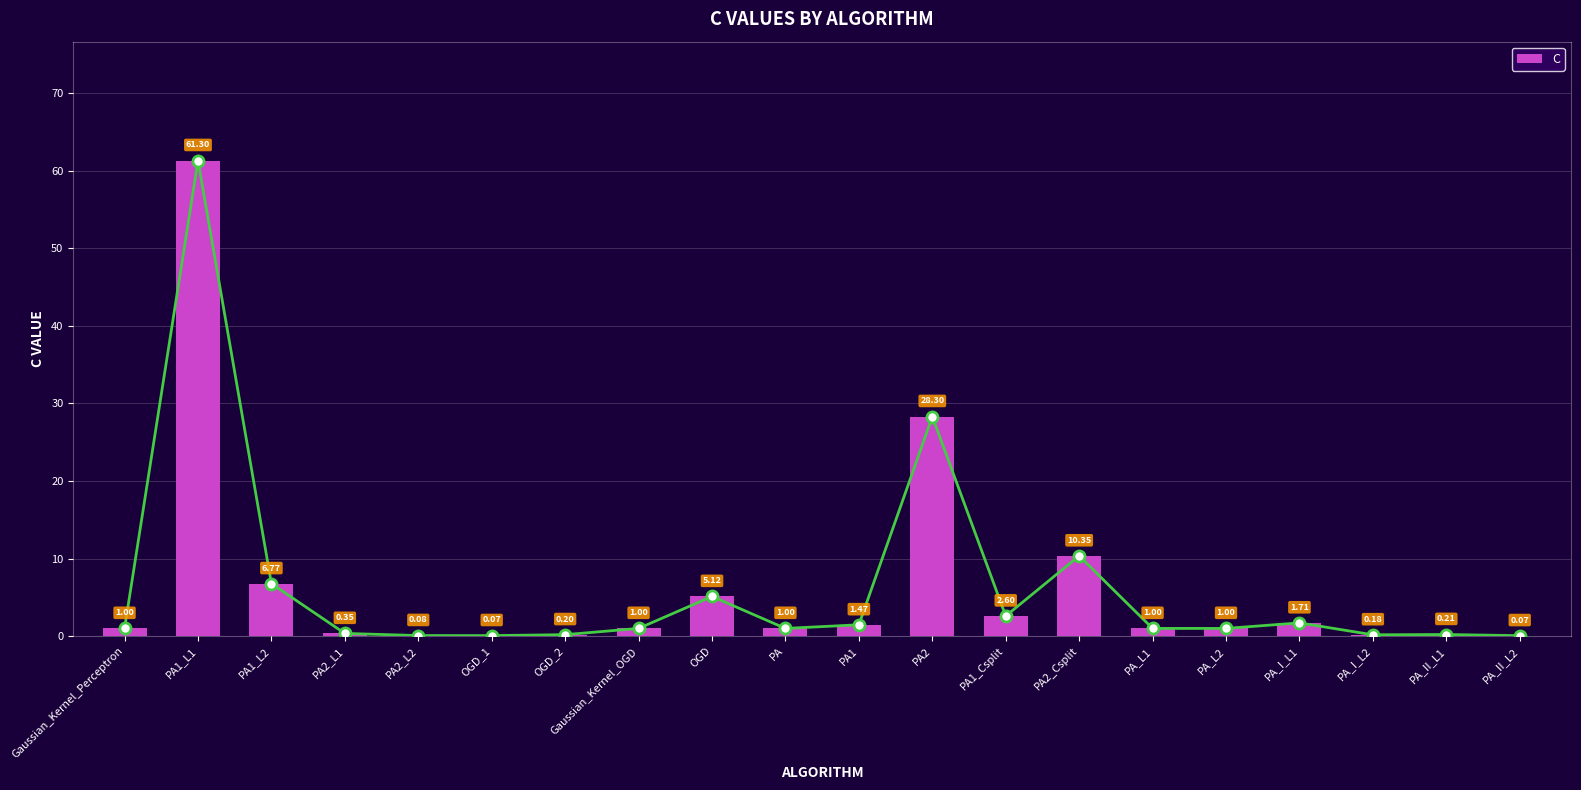

Reading right to left, list all the values displayed in this chart.

0.1	0.2	0.2	1.7	1.0	1.0	10.3	2.6	28.3	1.5	1.0	5.1	1.0	0.2	0.1	0.1	0.4	6.8	61.3	1.0